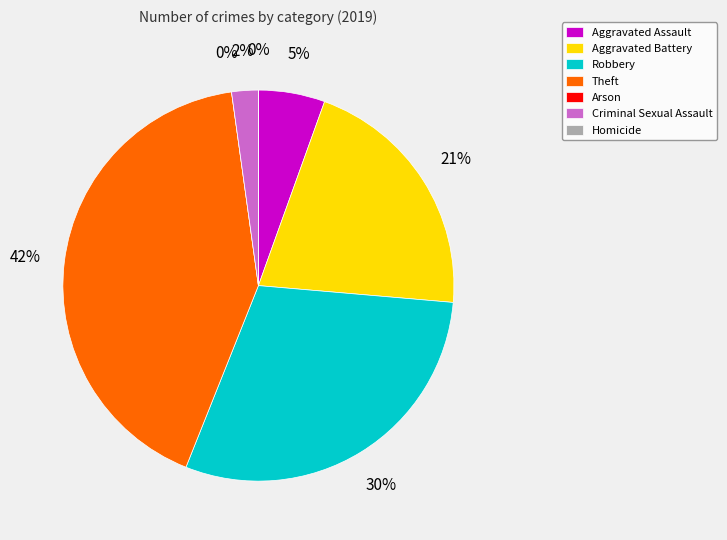

Combined, do Aggravated Battery and Arson account for over 50%?

No